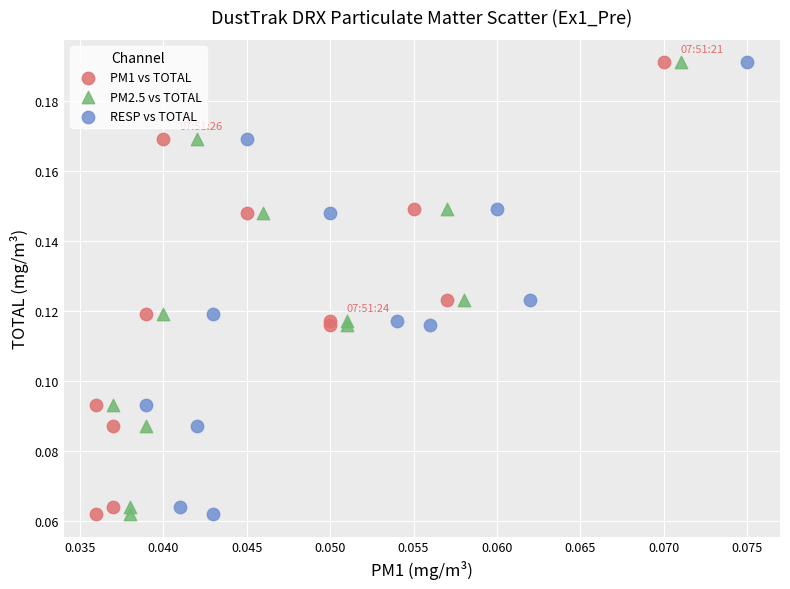

What are all the series names shown in the legend?

PM1 vs TOTAL, PM2.5 vs TOTAL, RESP vs TOTAL